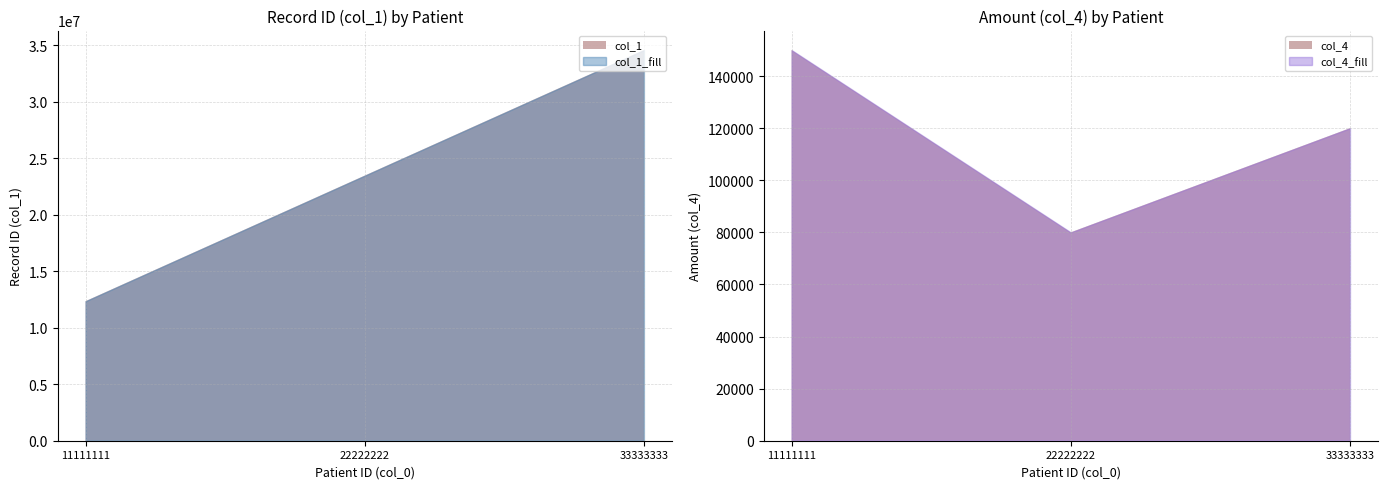

How many lines are shown in the chart?

2